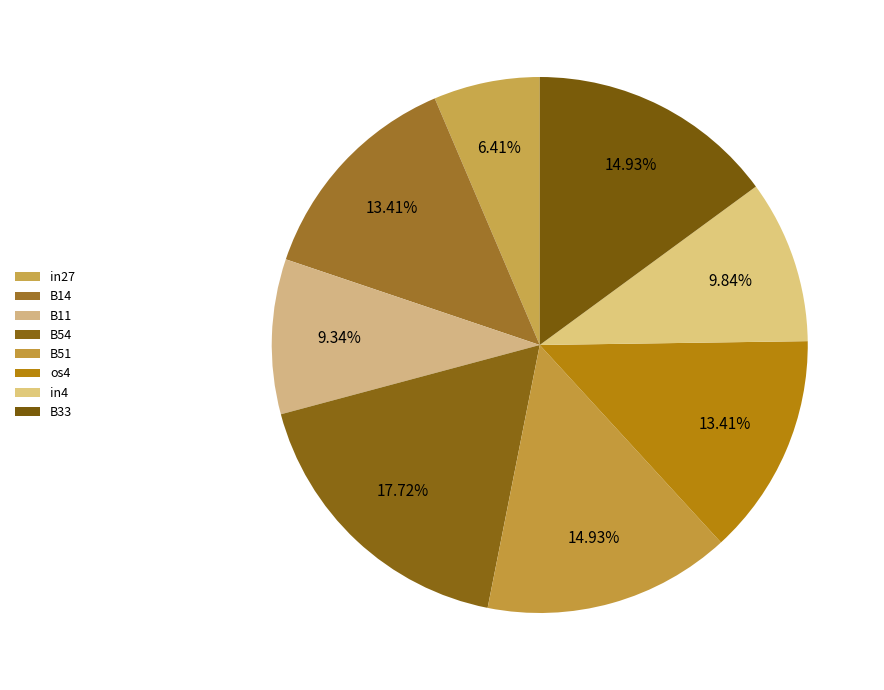

Is it true that B14 is 13% of the pie?

True